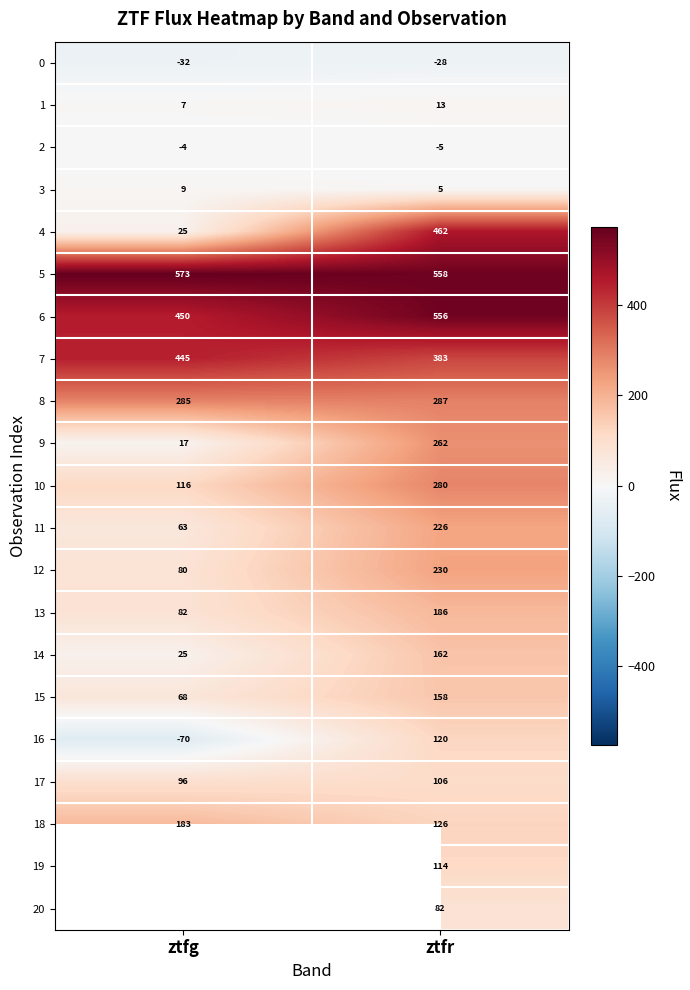

How many data points in 7 are less than 445?

1